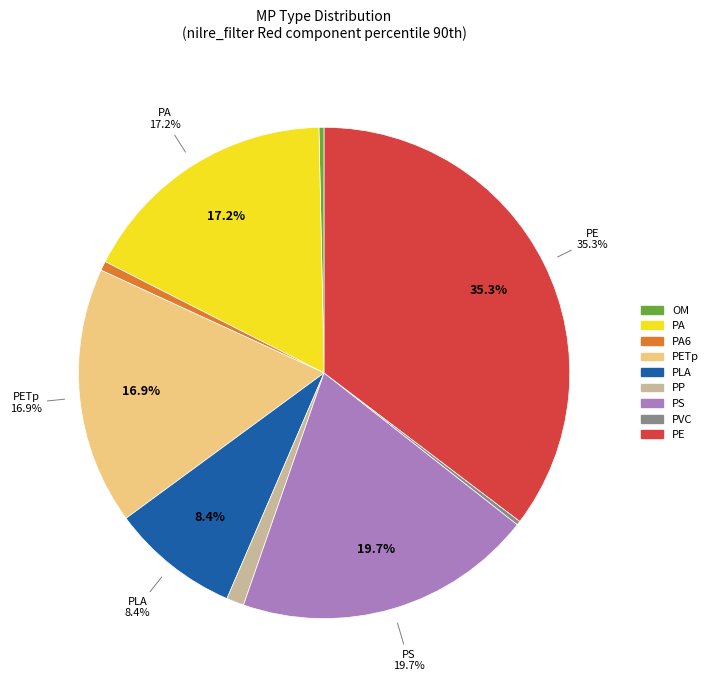

Does PSf represent more than half of the total?

No